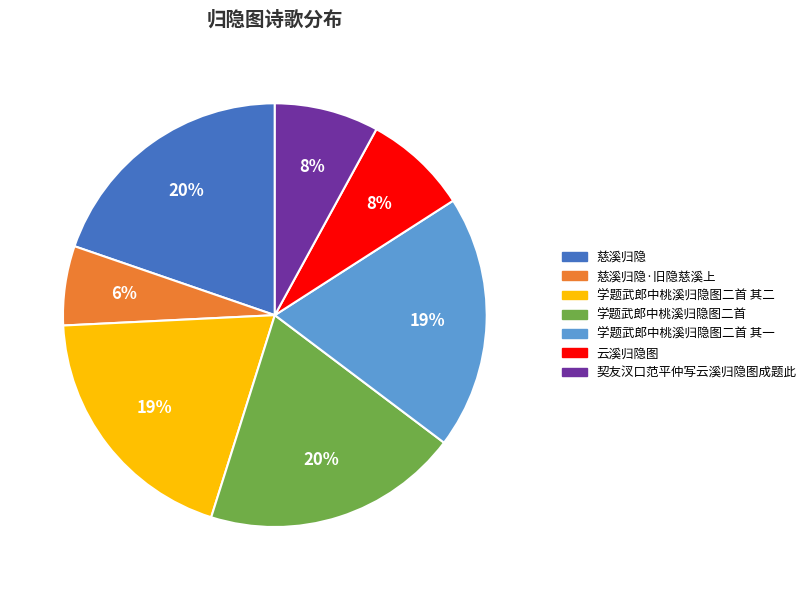

Is there a majority slice in this chart?

No